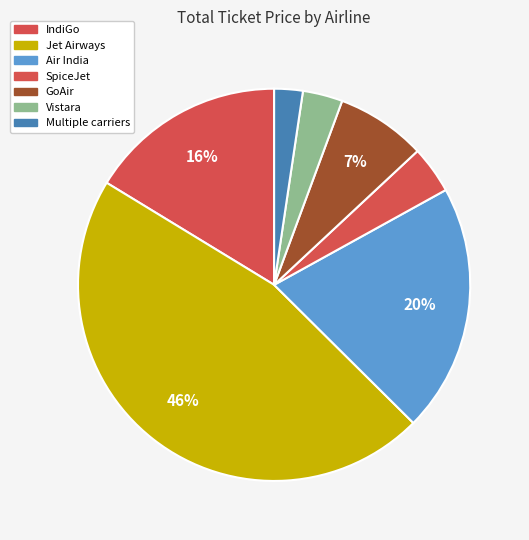

Count the number of slices in the pie.

7